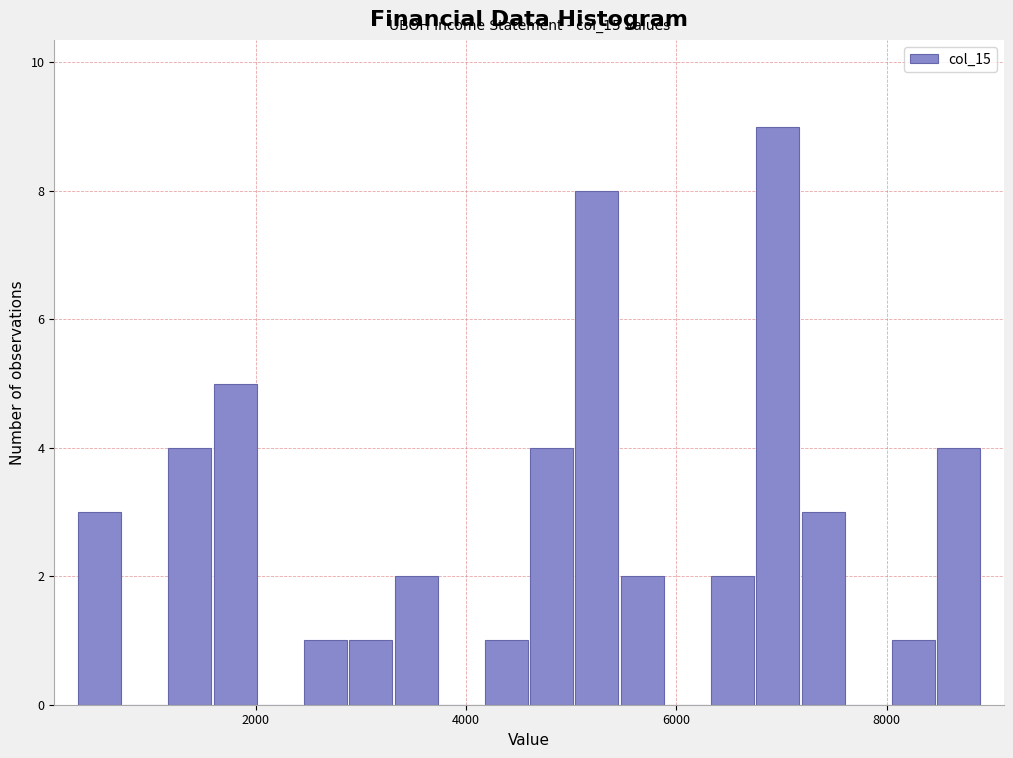

Read against the x-axis, roughly where is the centre of the tallest bar?

7000